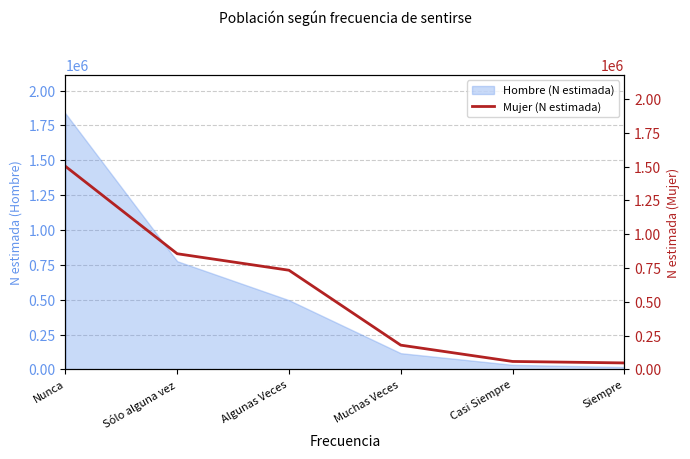

True or false: the data has more than 2 interior local peaks.

False